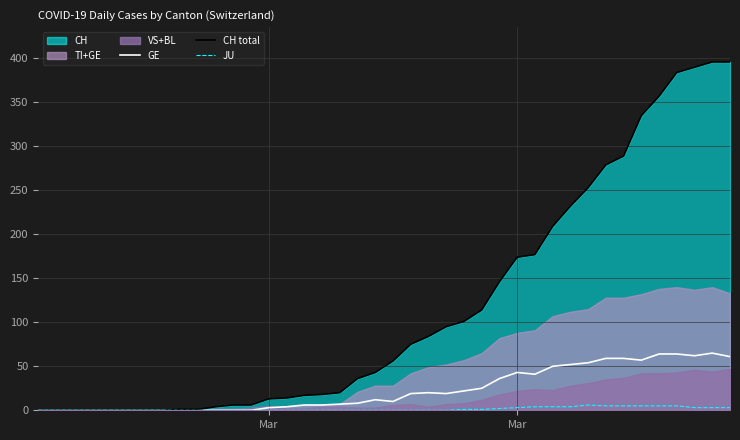

True or false: JU and CH total intersect in this chart.

False